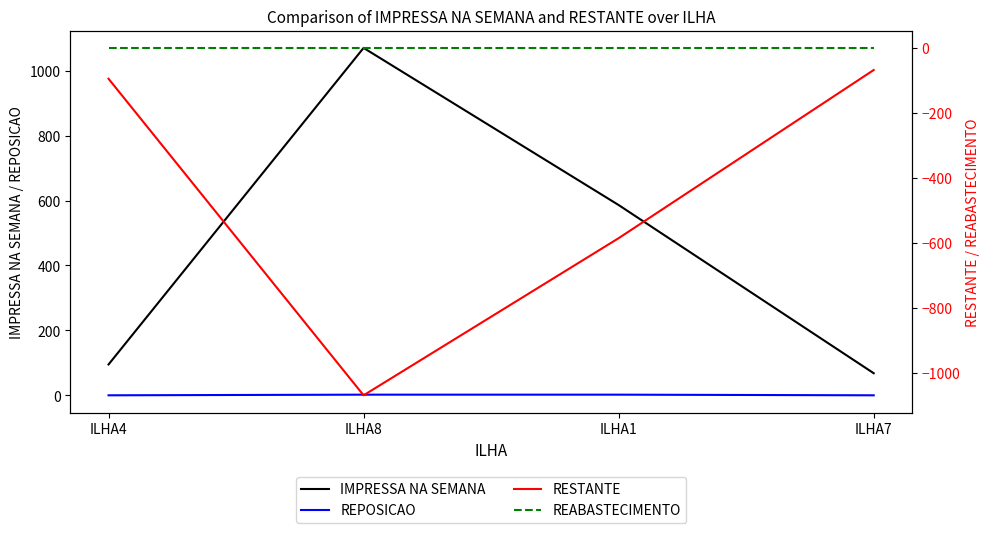

What is the total value across all series at ILHA1?

2